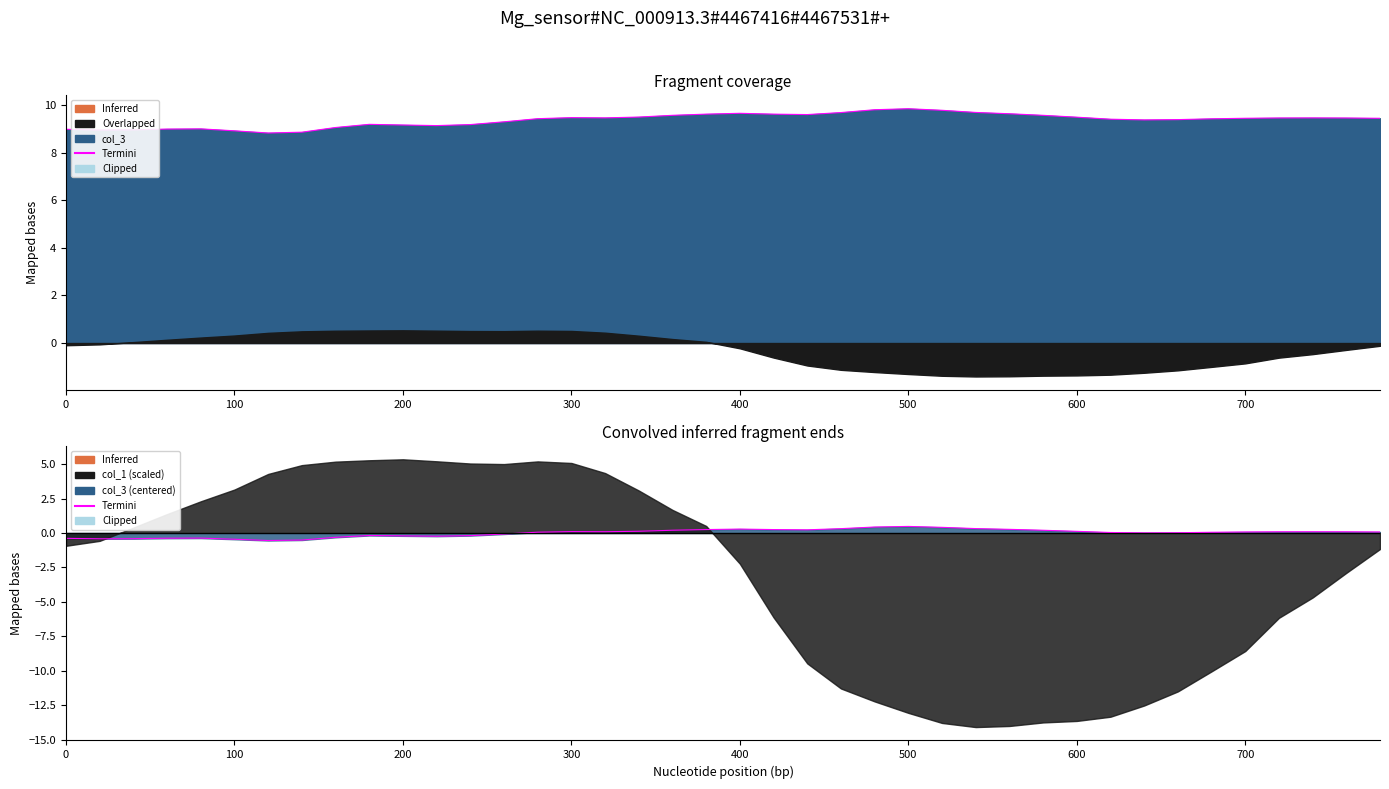

How many data points are above 9?

33